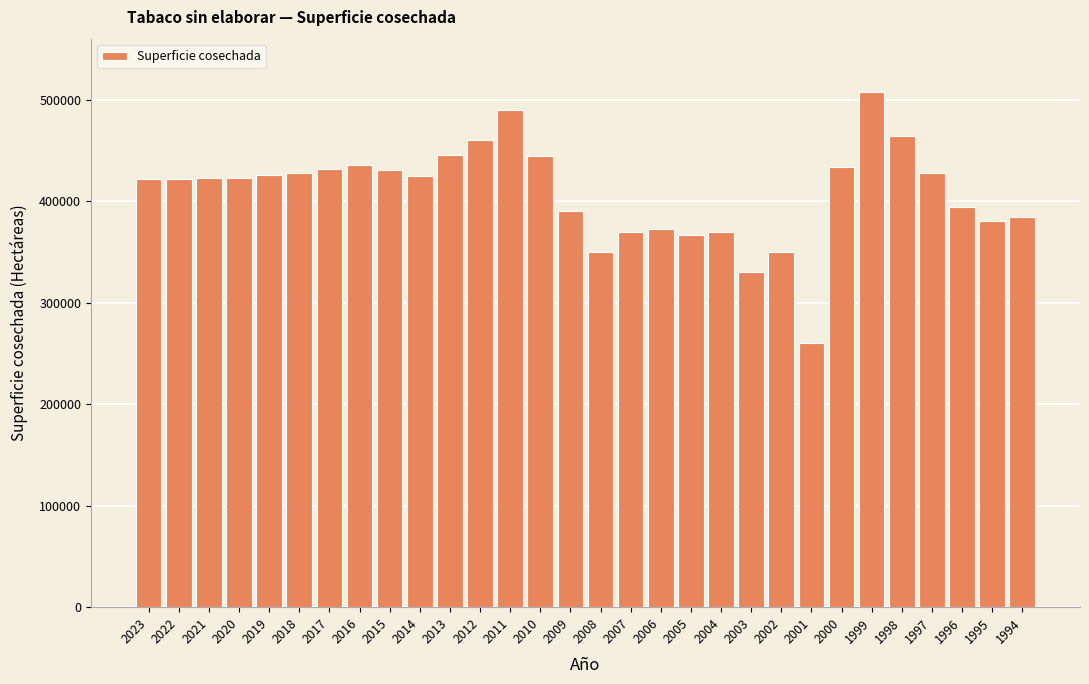

What is the ratio of the value at 2020 to the value at 2018?

1.0